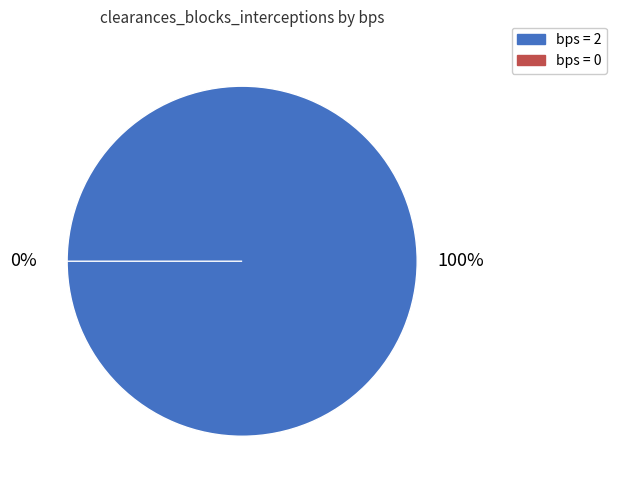

Between 2 and 0, which is larger?

2